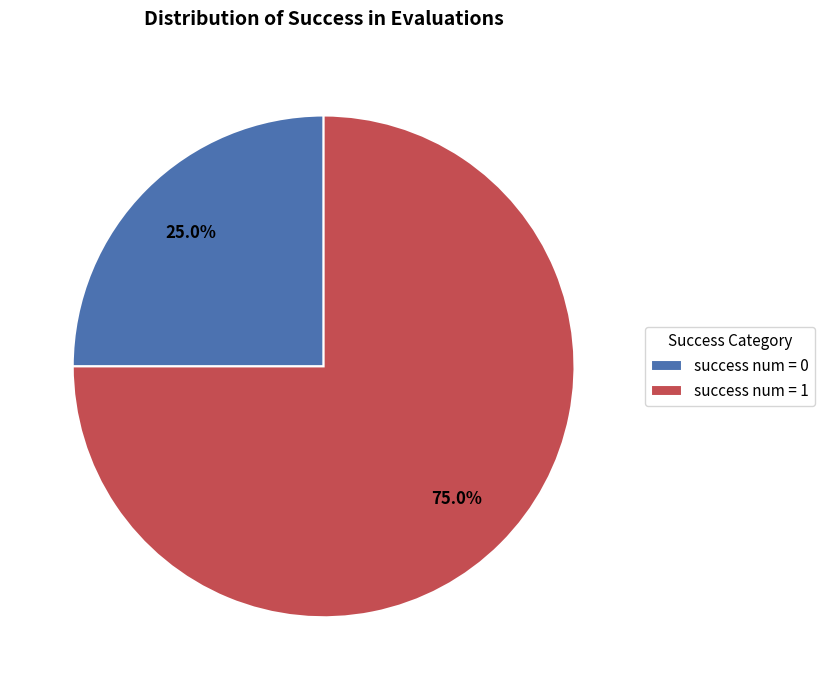

What is the smallest slice in the pie chart?

success num = 0